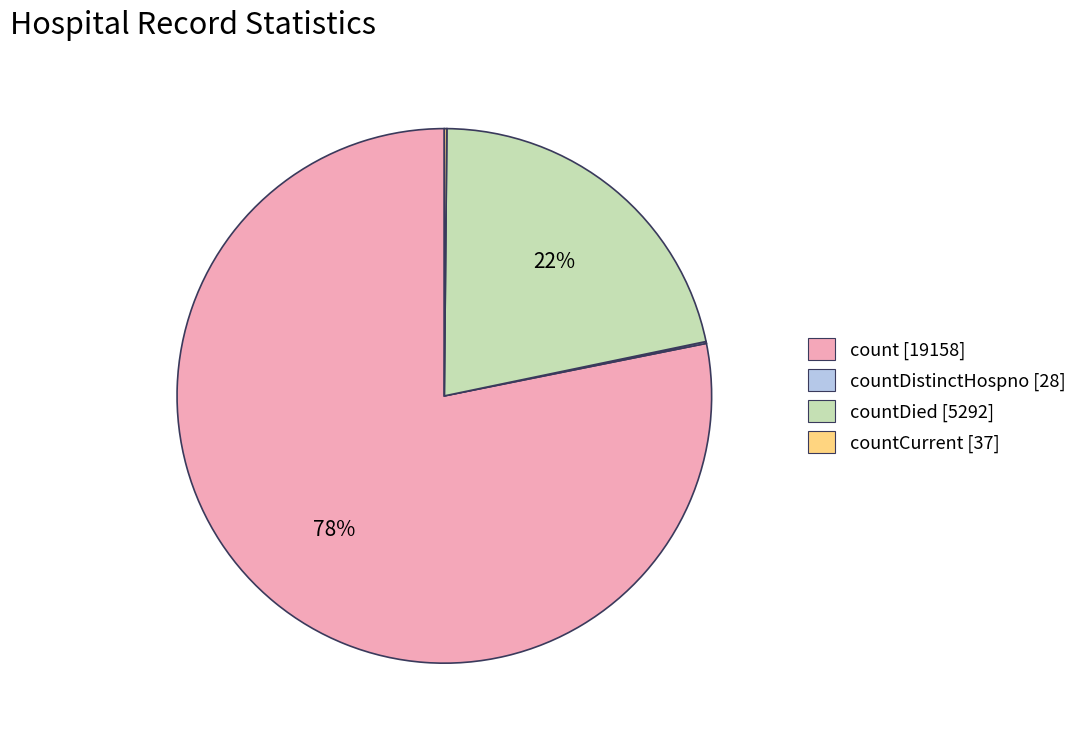

Is there a majority slice in this chart?

Yes